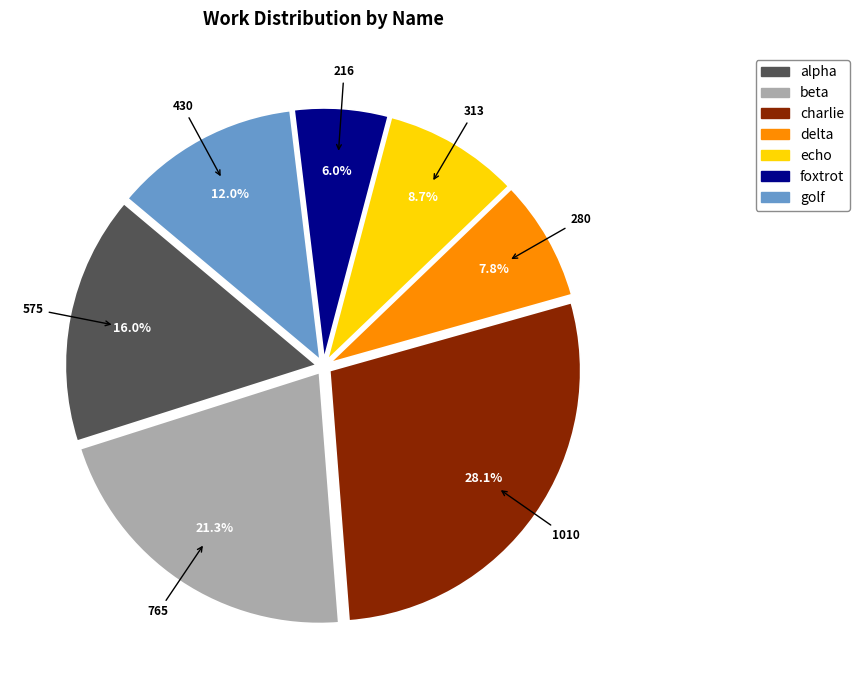

Is there a majority slice in this chart?

No